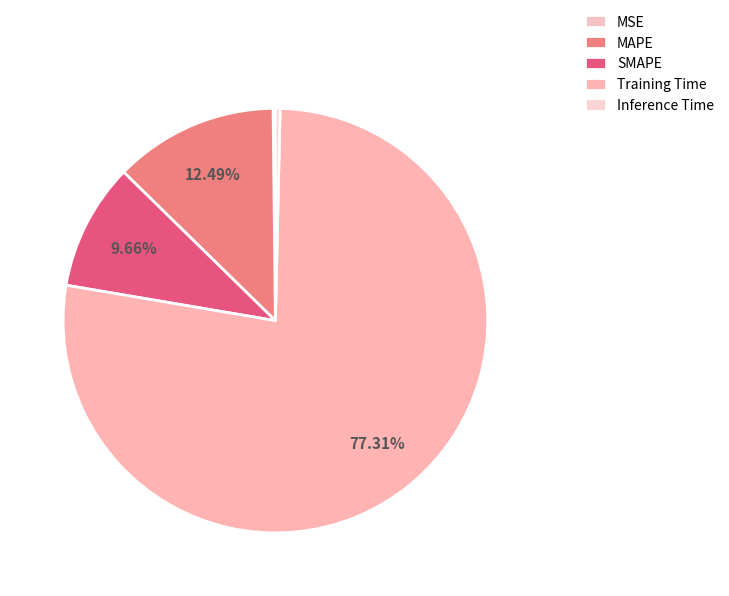

Combined, do Inference Time and MAPE account for over 50%?

No